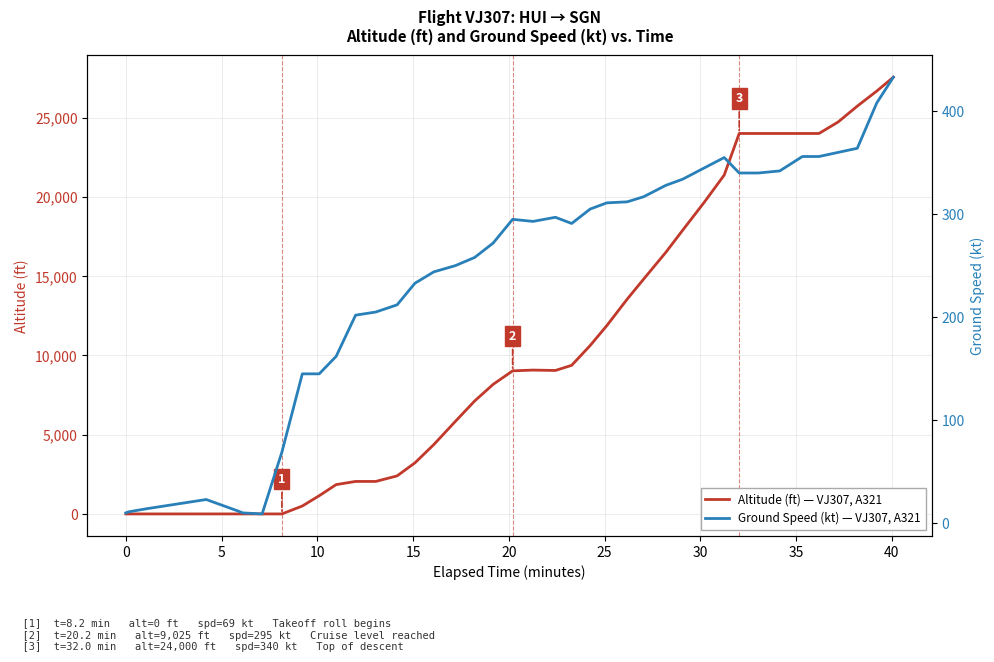

At how many categories does at least one series exceed 26952?

1